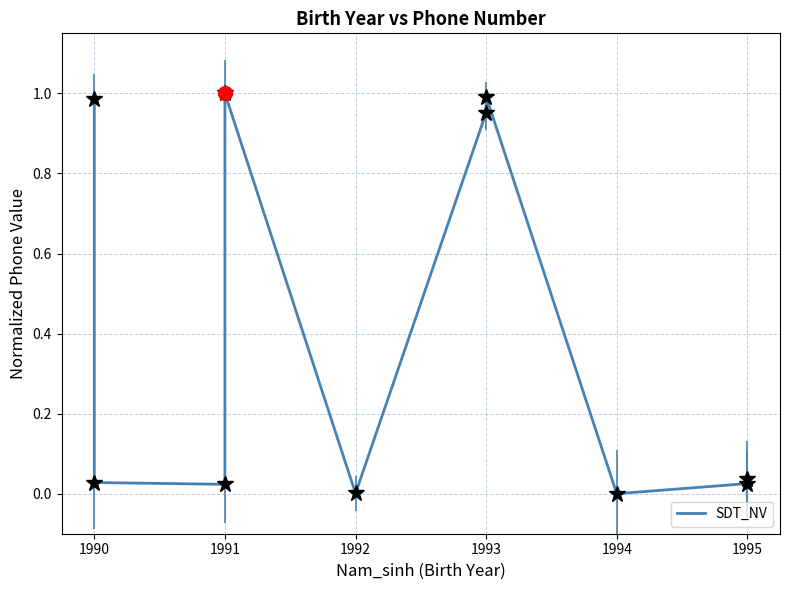

The value at 1993 is 0.6. True or false?

False